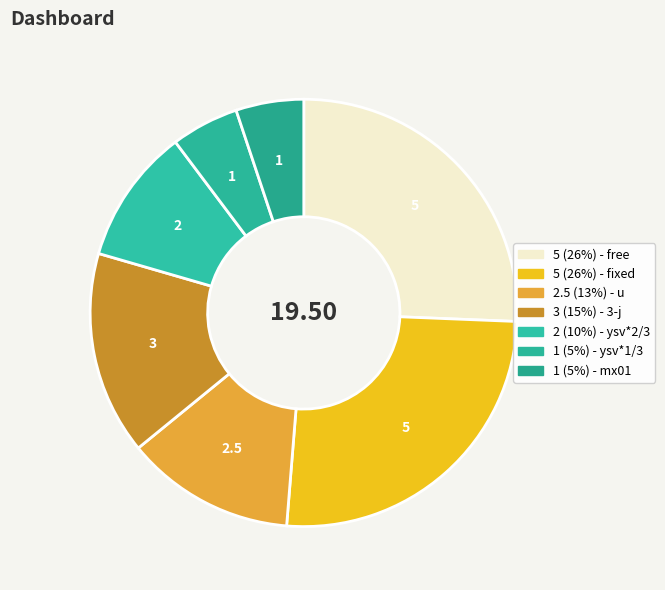

How many slices are in this pie chart?

7